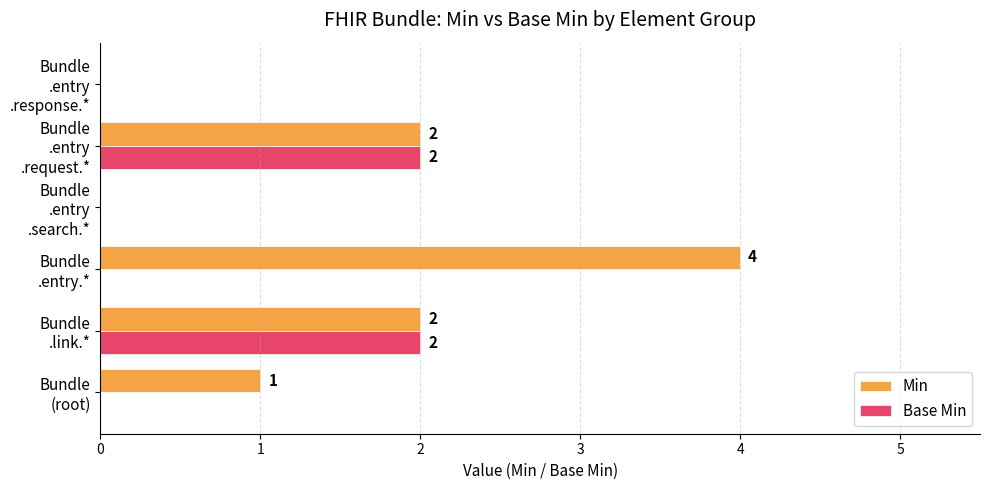

What is the sum of all Base Min values?

4